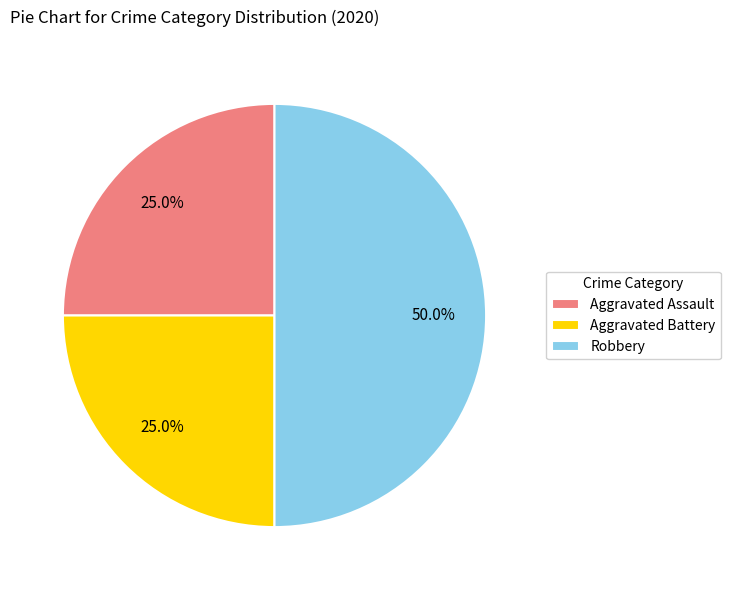

Is Aggravated Battery the majority of the pie?

No